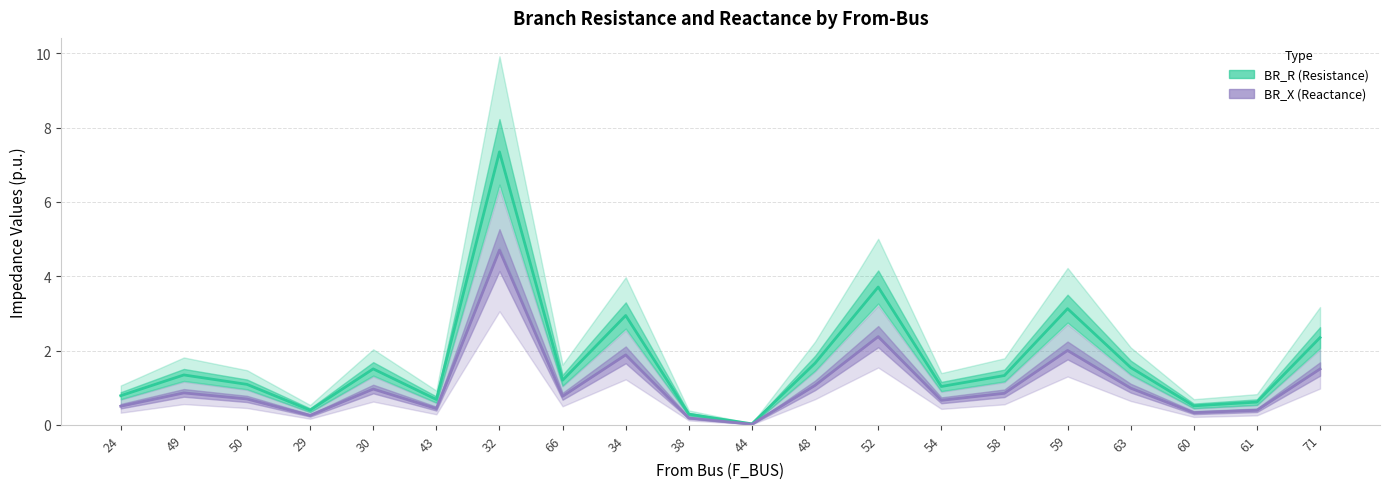

At which category is the sum across all series the highest?

32